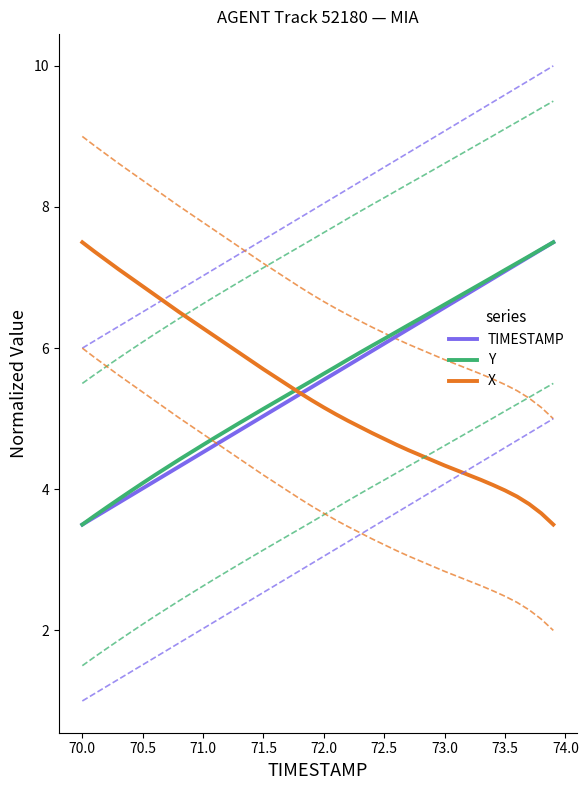

Which series has the largest total across all categories?

Y